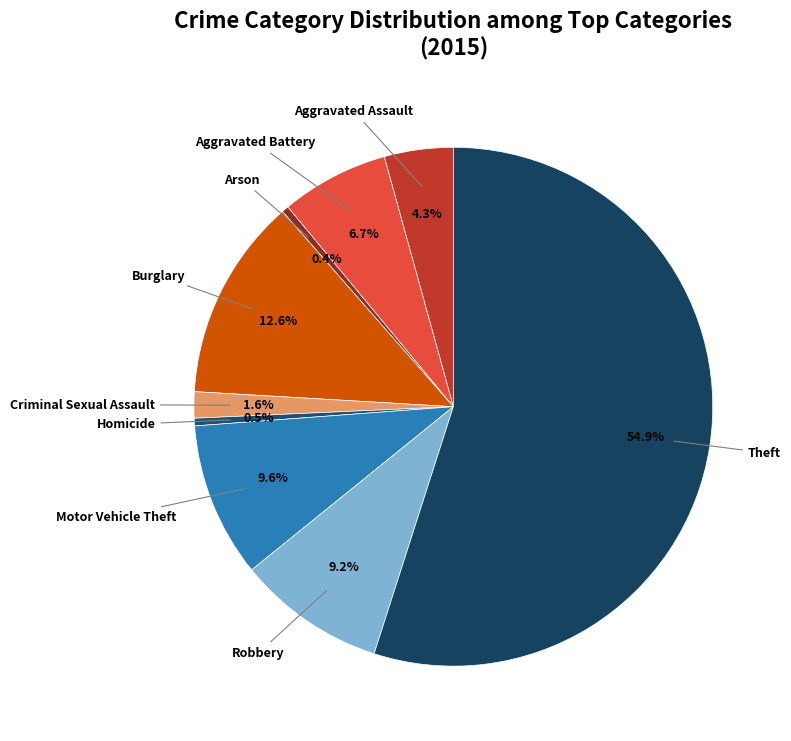

How many slices are in this pie chart?

9